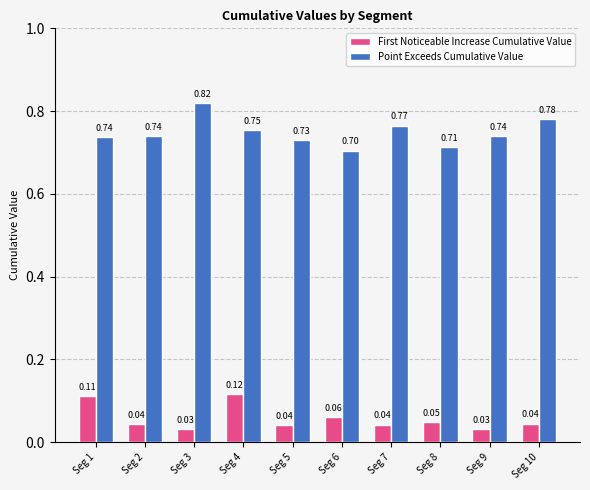

At which category is the sum across all series the highest?

Seg 4